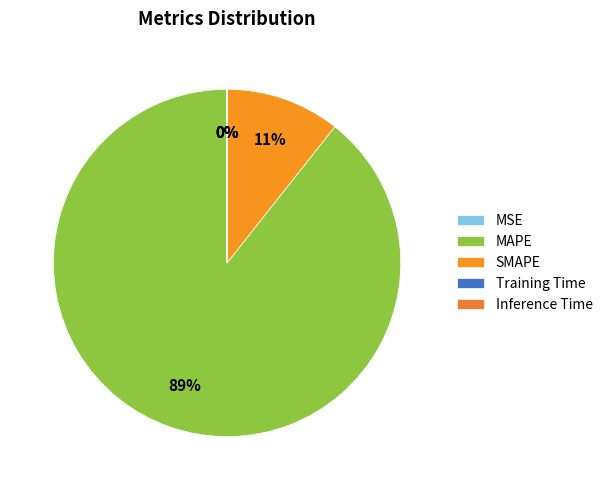

How many slices are in this pie chart?

5